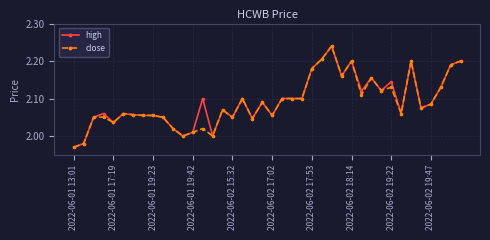

True or false: close has more than 1 points higher than both neighbors.

True